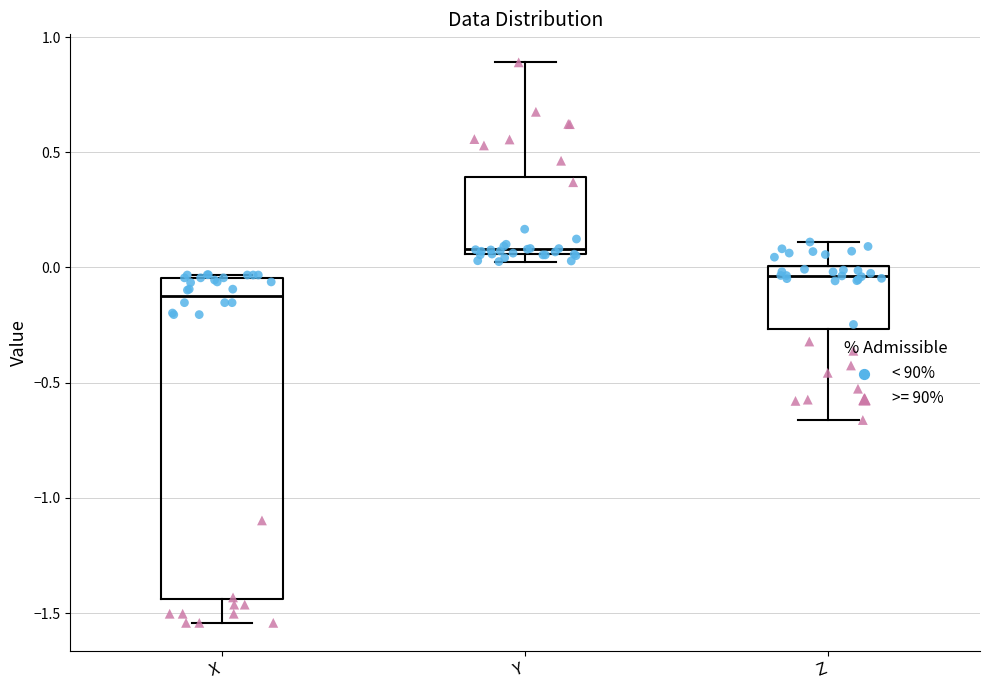

Which box's median line is the lowest?

X